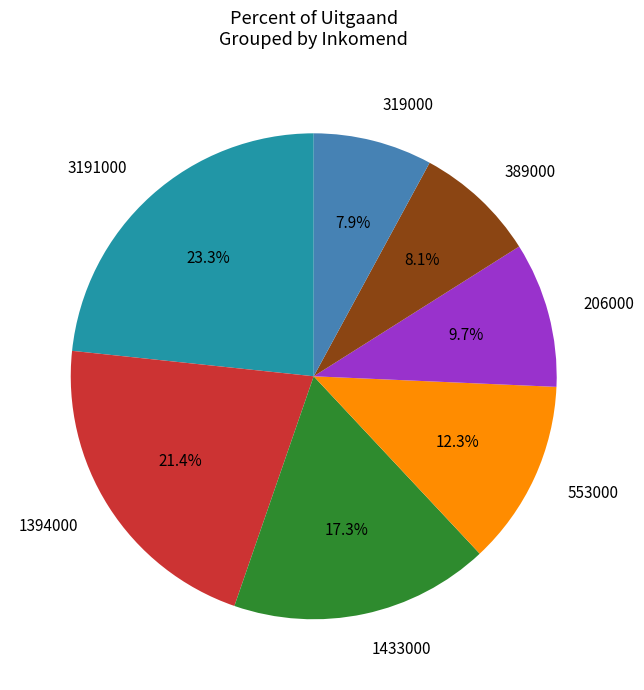

Which slice is the largest?

3191000